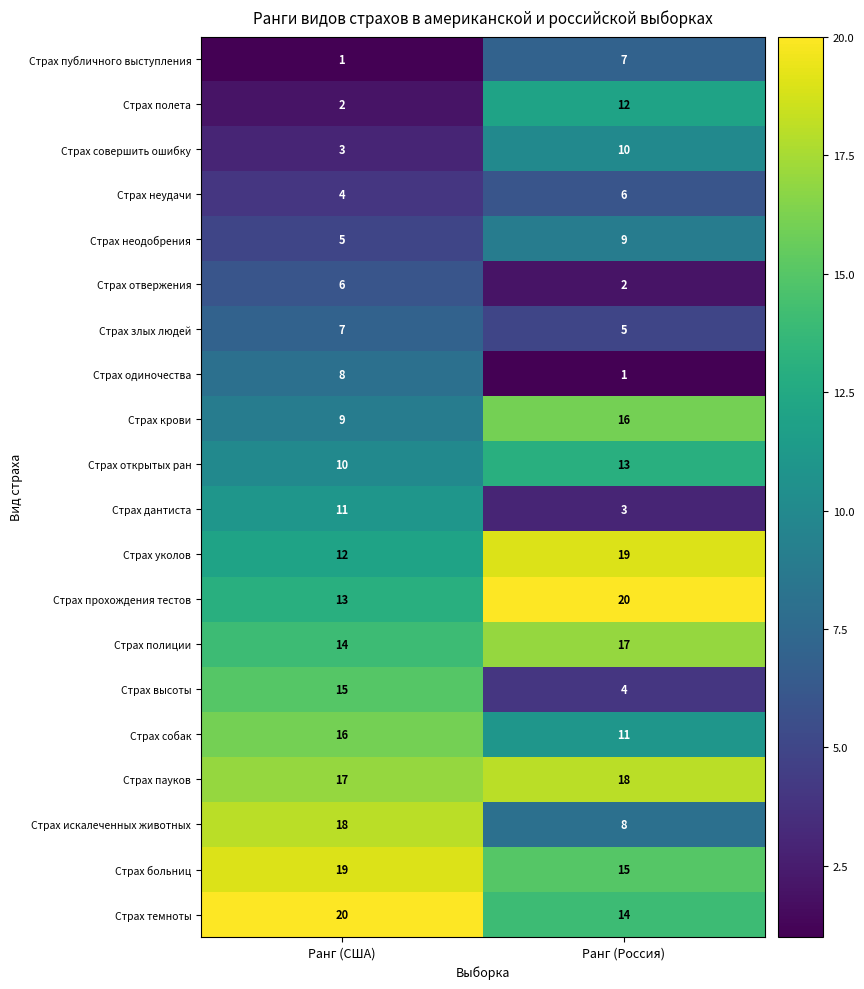

Which series has the widest spread of values?

Страх высоты